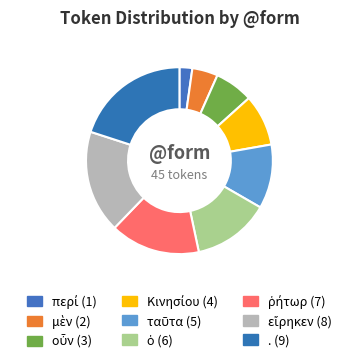

To the nearest percent, what is the difference between the . and μὲν slice percentages?

16%